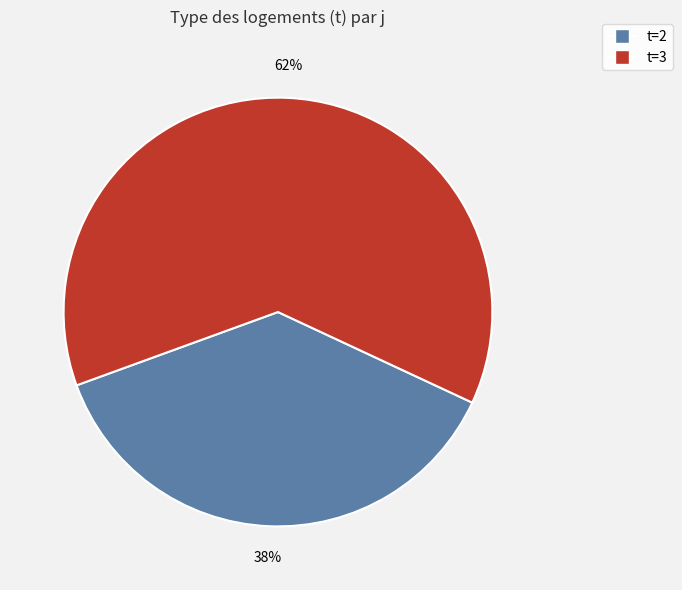

Is there a majority slice in this chart?

Yes